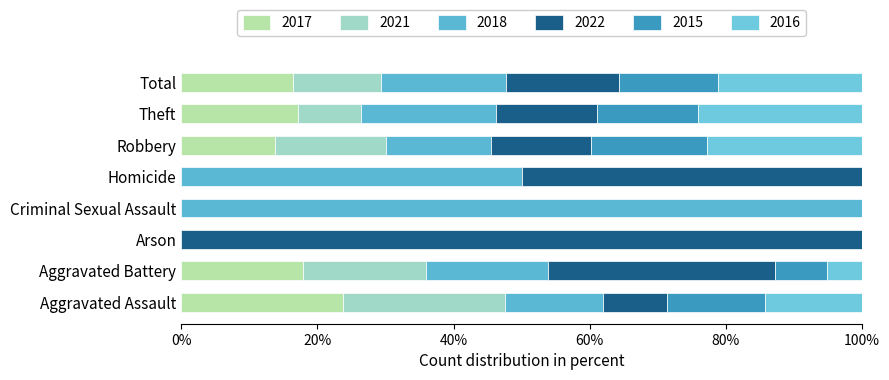

Count the number of categories in the chart.

8